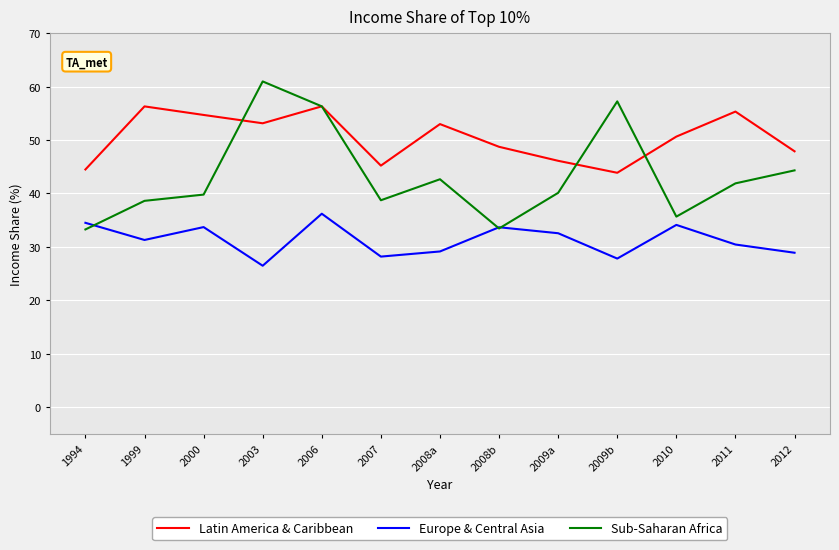

Between which two adjacent categories do Sub-Saharan Africa and Latin America & Caribbean first intersect?

2000 and 2003